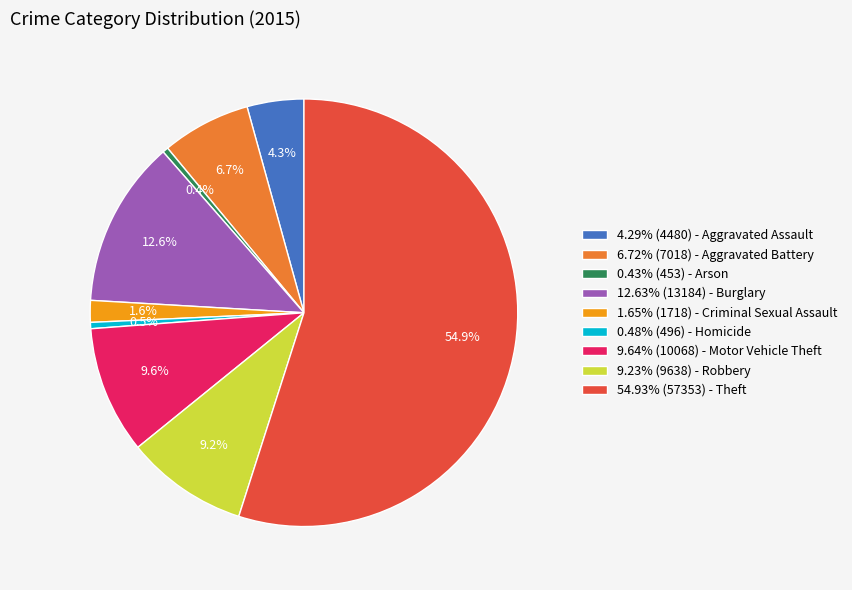

Approximately how many times larger is the value at 12.63% (13184) - Burglary compared to 9.64% (10068) - Motor Vehicle Theft?

1.3